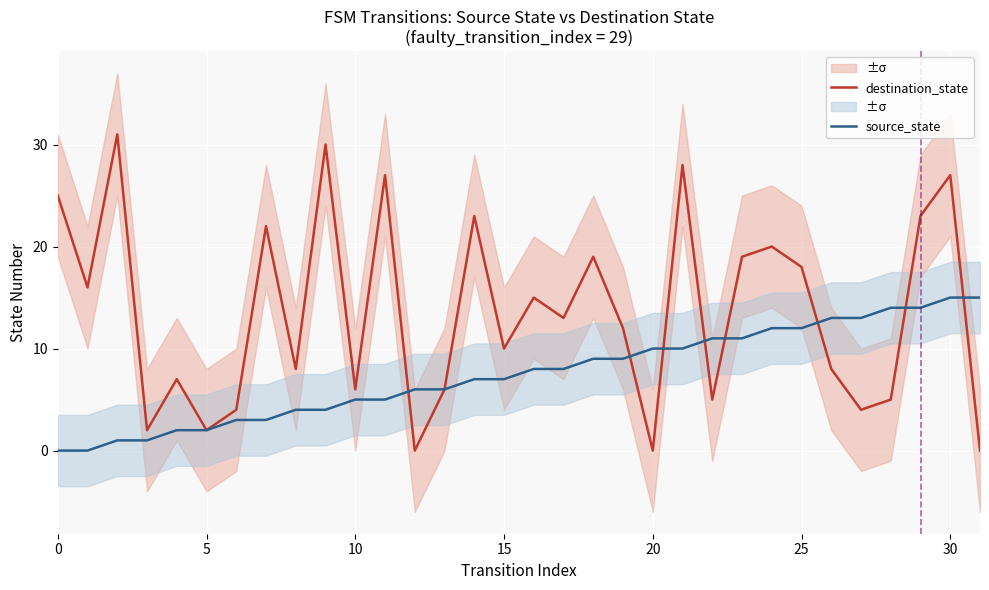

Rank the series at 25 from highest to lowest value.

destination_state, source_state